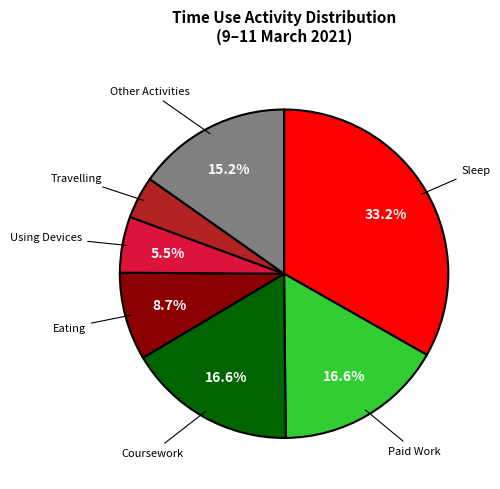

What is the smallest slice in the pie chart?

Travelling